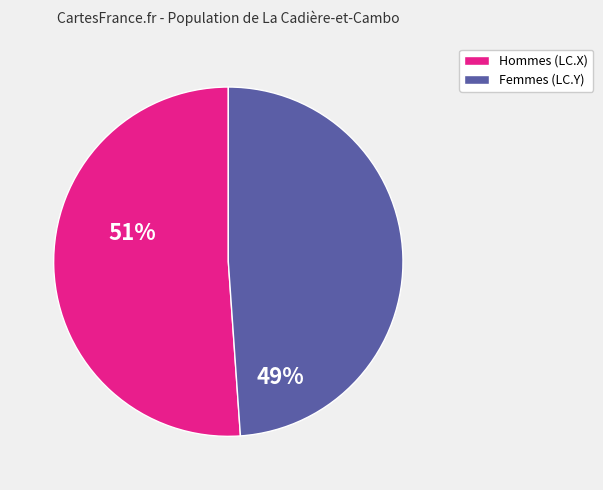

How many segments does this pie chart have?

2